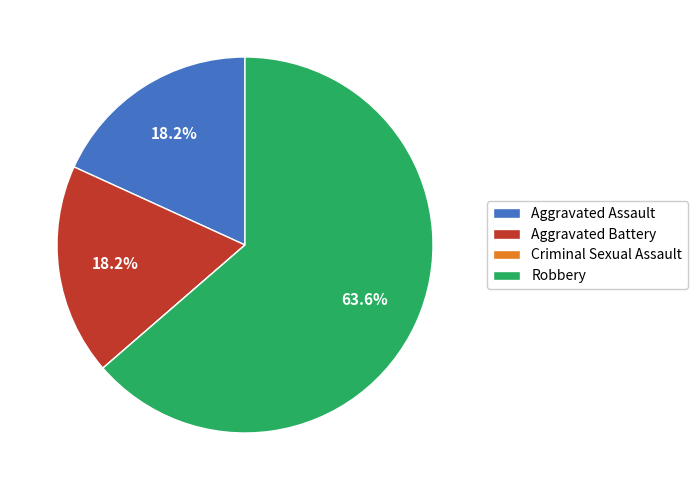

To the nearest percent, what is the difference between the largest and smallest slice percentages?

64%